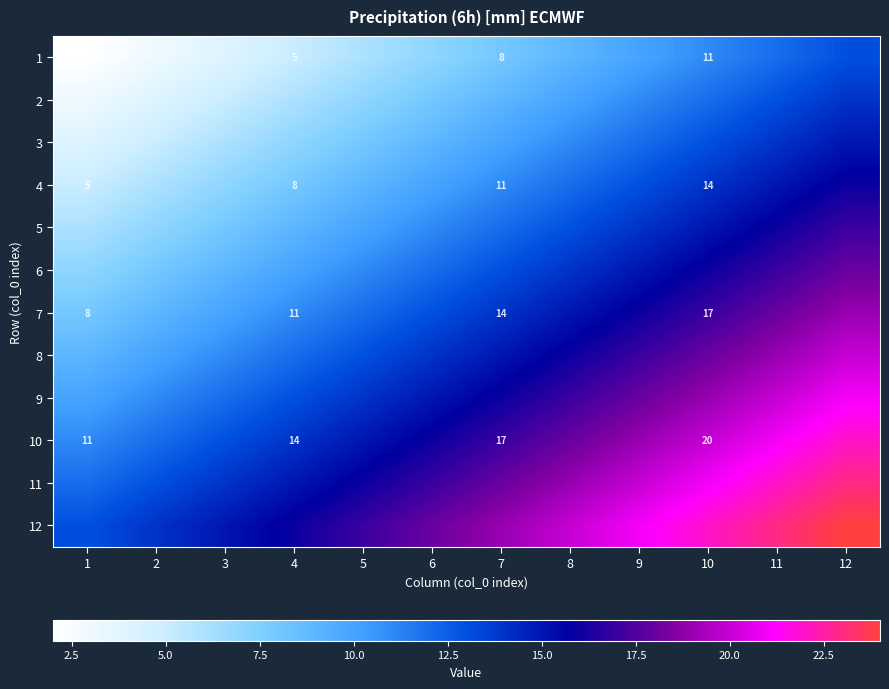

The value of 7 at 7 is 14. True or false?

True